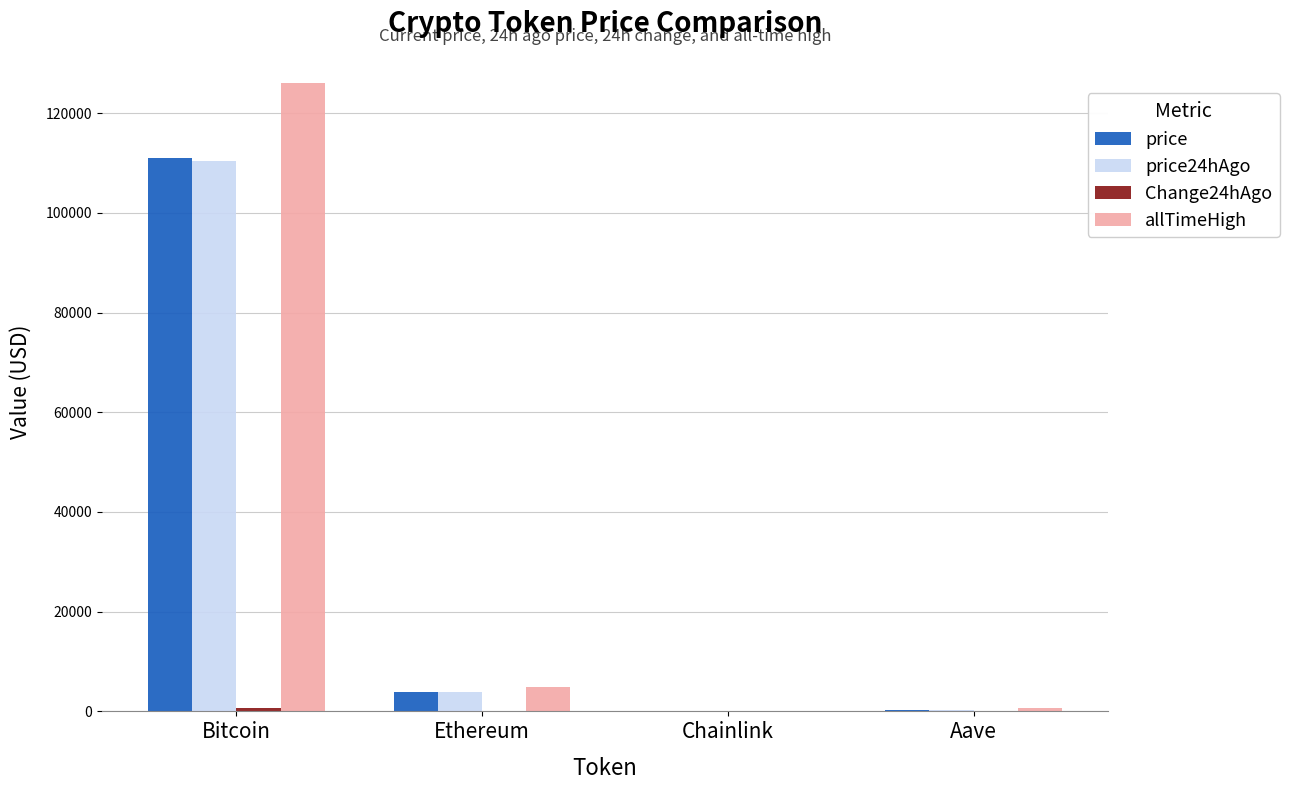

What is the difference between the price24hAgo values at Chainlink and Bitcoin?

110334.7